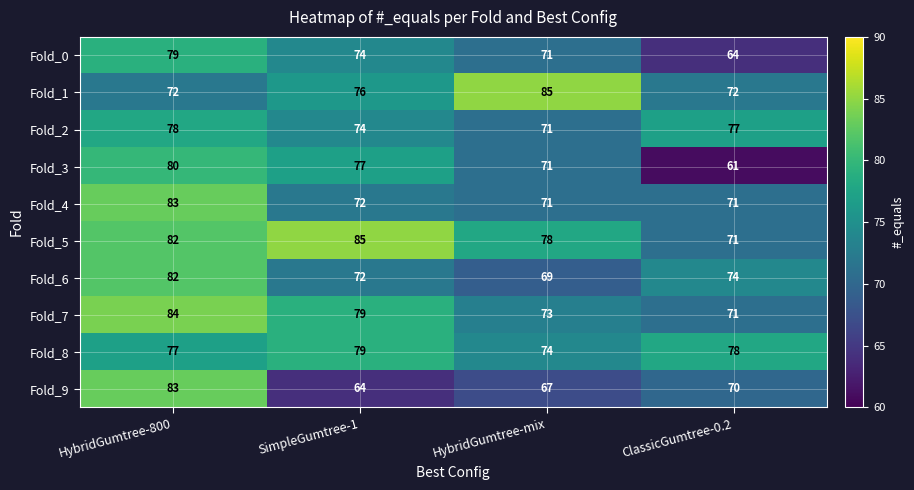

The value of Fold_8 at ClassicGumtree-0.2 is 25. True or false?

False